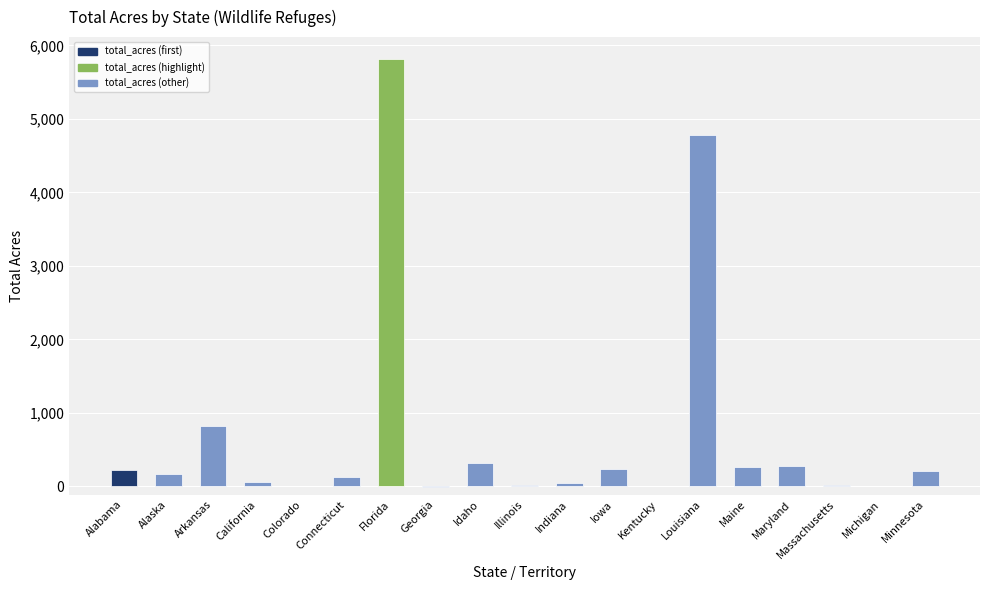

What is the sum of the values at Maryland and Arkansas?

1090.3